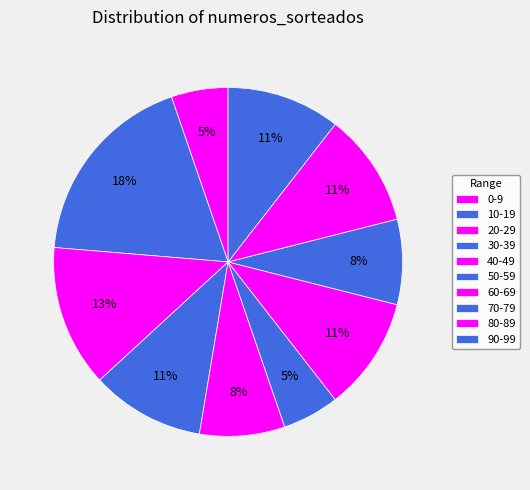

Count the number of slices in the pie.

10